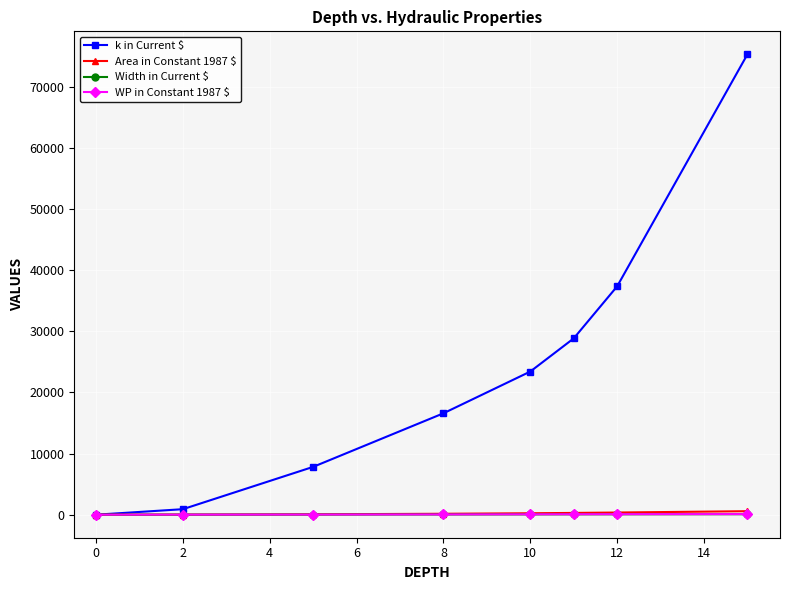

Which series has the largest range (max minus min)?

k in Current $